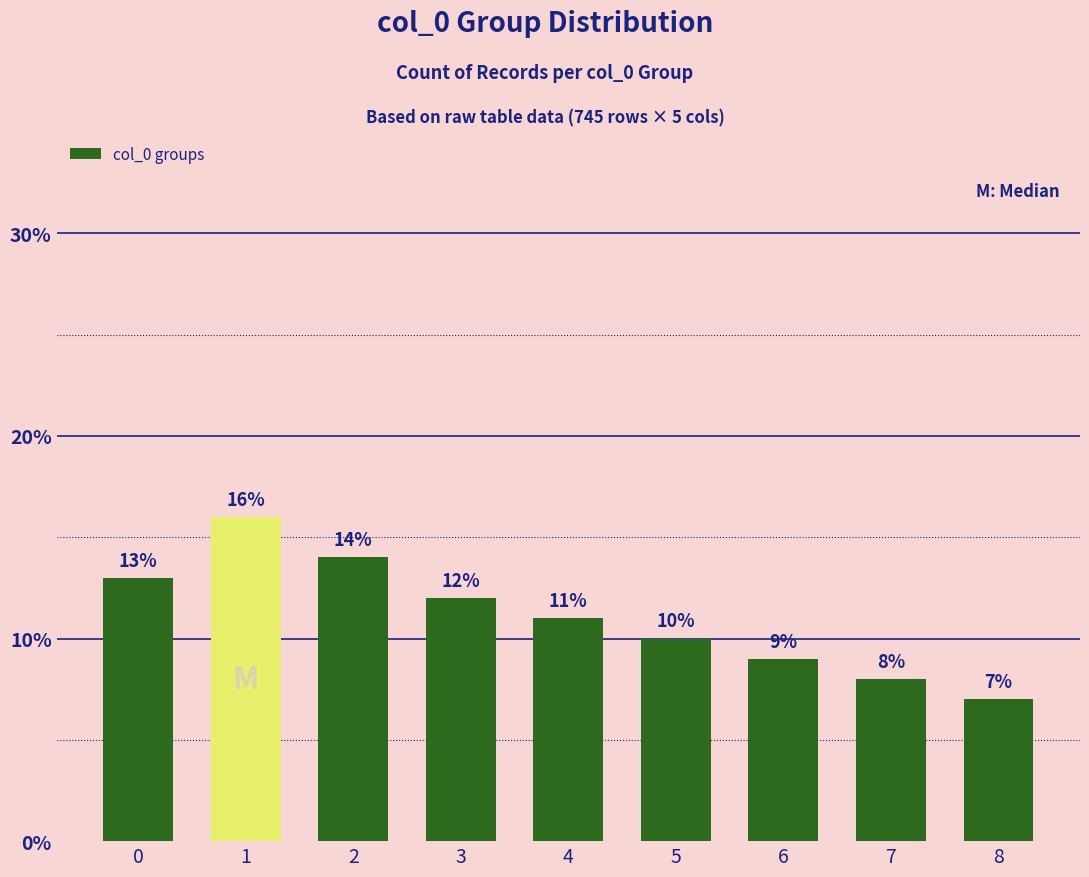

What is the sum of all values?

100.0